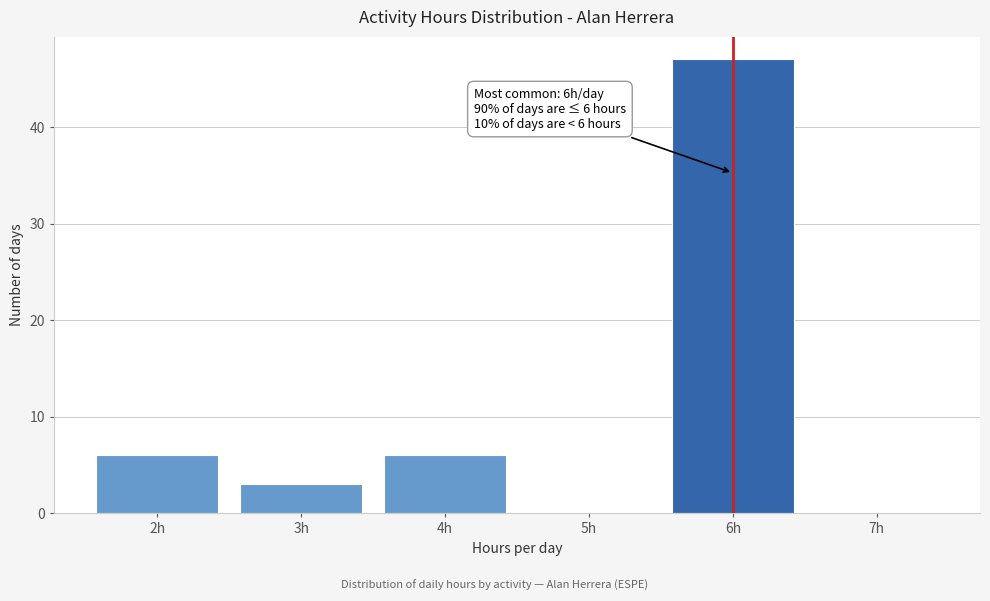

Over which range of the x-axis is the bar tallest?

5.5 to 6.5